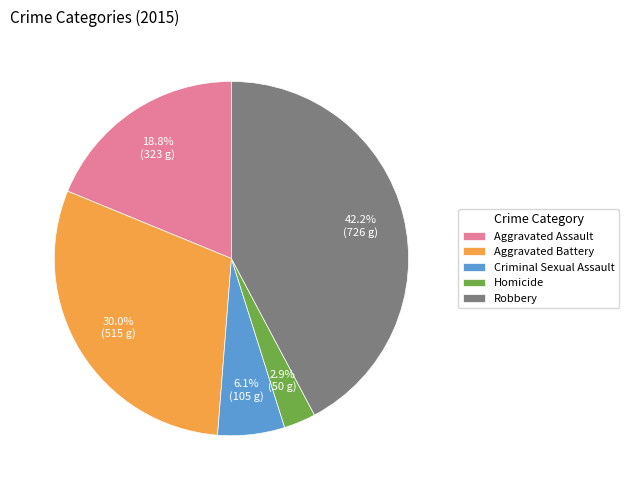

Approximately how many times larger is the value at Criminal Sexual Assault compared to Homicide?

2.1